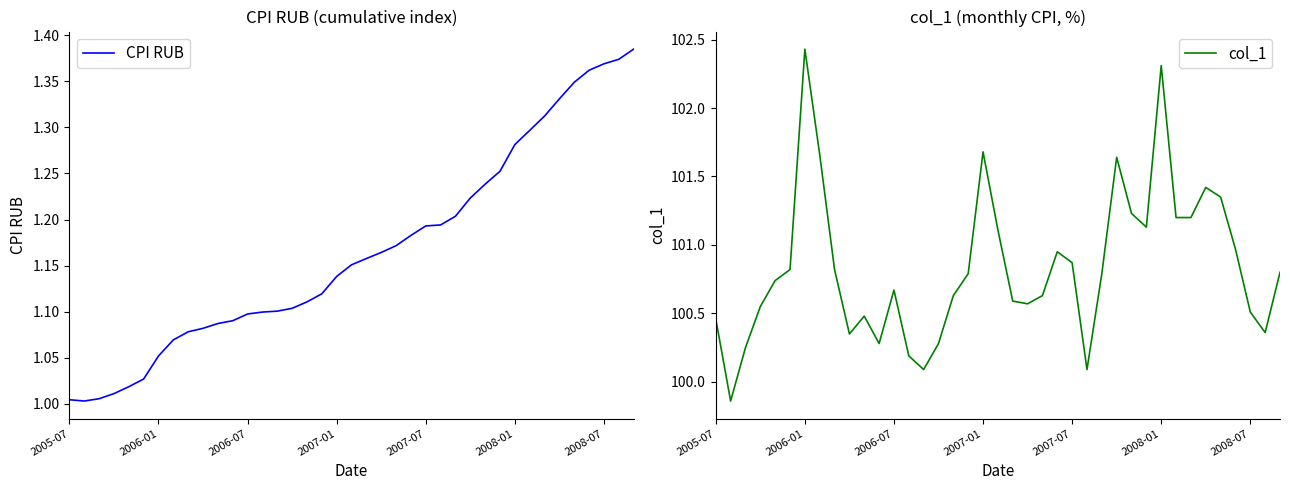

Reading left to right, list all the values displayed in this chart.

CPI RUB: 1.0	1.0	1.0	1.0	1.0	1.0	1.1	1.1	1.1	1.1	1.1	1.1	1.1	1.1	1.1	1.1	1.1	1.1	1.1	1.2	1.2	1.2	1.2	1.2	1.2	1.2	1.2	1.2	1.2	1.3	1.3	1.3	1.3	1.3	1.3	1.4	1.4	1.4	1.4
col_1: 100.5	99.9	100.2	100.5	100.7	100.8	102.4	101.7	100.8	100.3	100.5	100.3	100.7	100.2	100.1	100.3	100.6	100.8	101.7	101.1	100.6	100.6	100.6	101.0	100.9	100.1	100.8	101.6	101.2	101.1	102.3	101.2	101.2	101.4	101.3	101.0	100.5	100.4	100.8